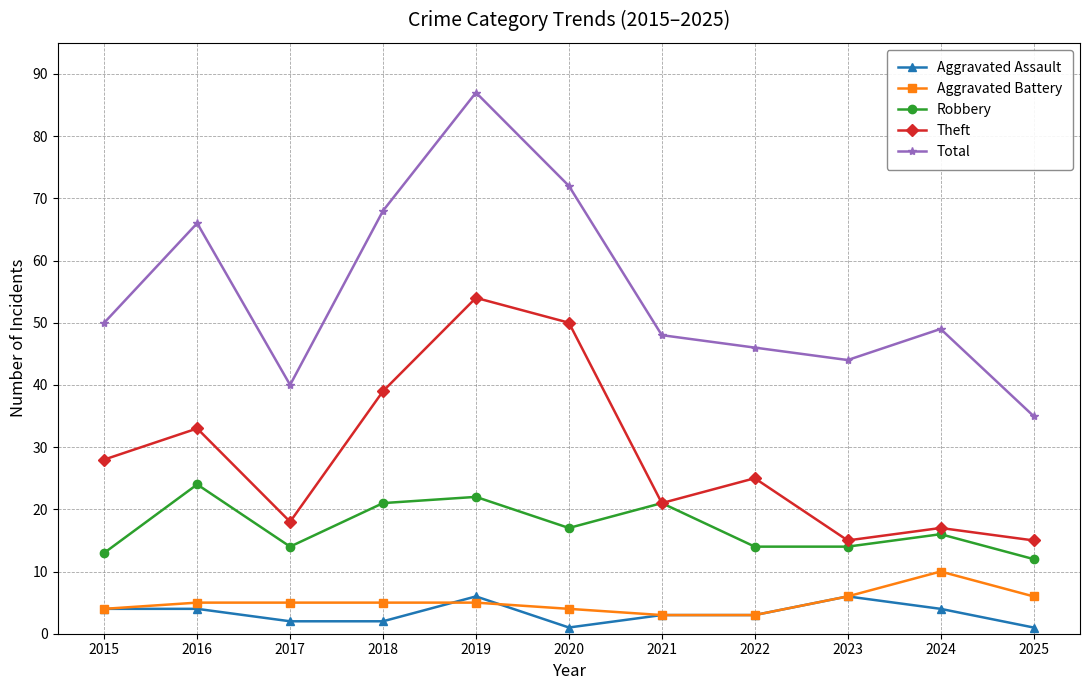

What is the difference between the second highest and minimum values in the Theft series?

35